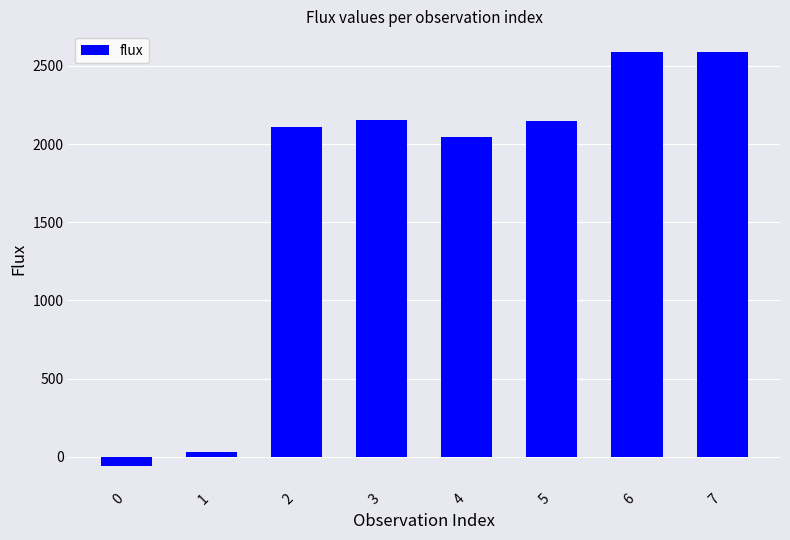

What is the value of the 3rd bar from the left?

2107.6